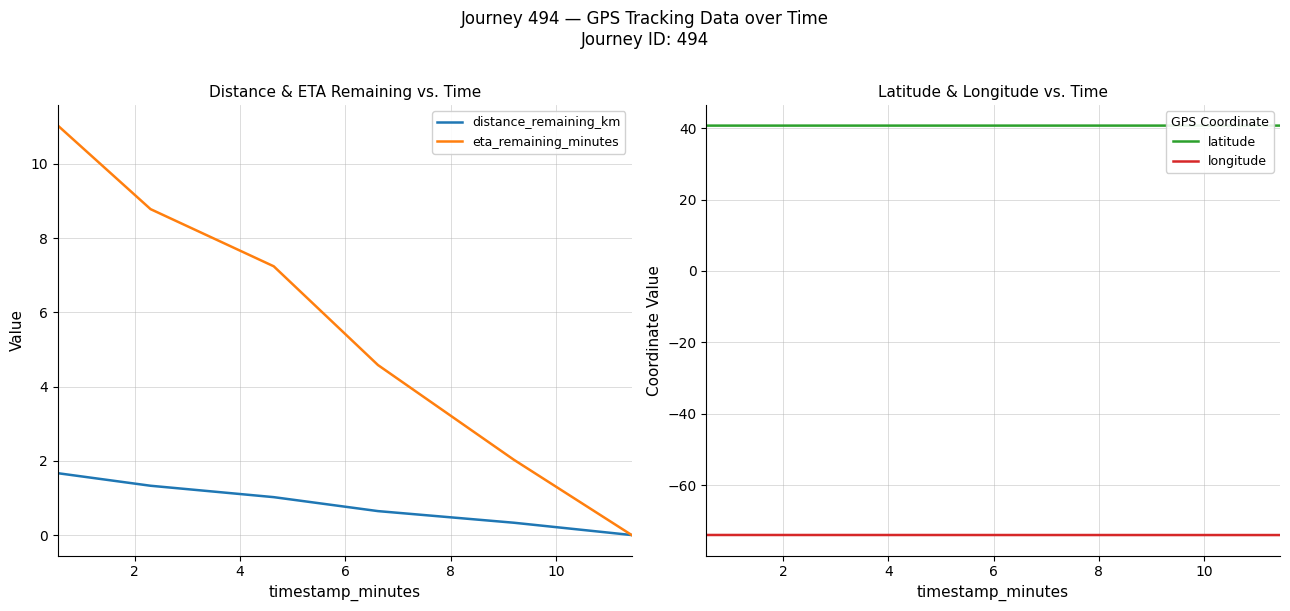

True or false: distance_remaining_km and longitude cross at least once.

False